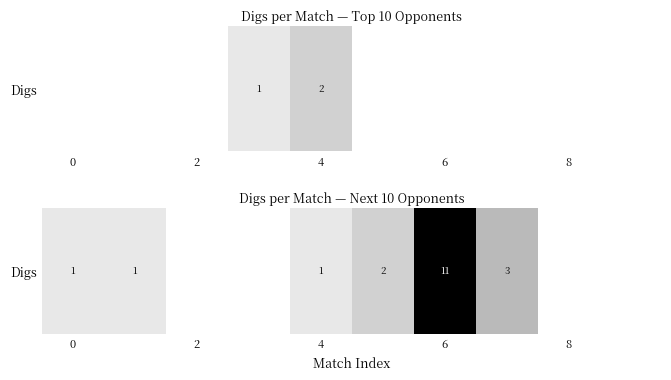

Is it true that the value at 9 is -8?

False